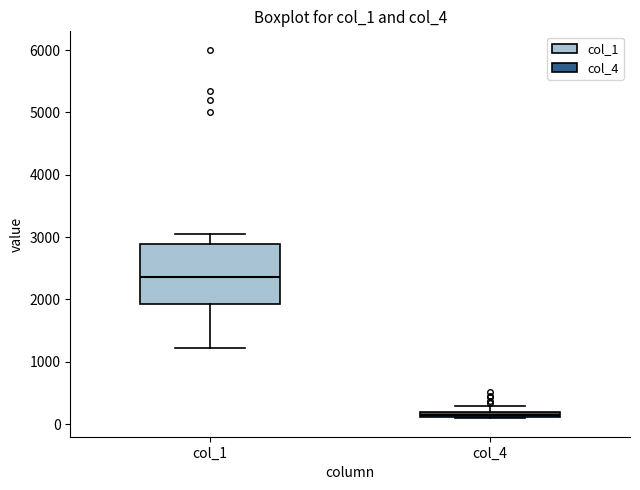

Which box's median line is the highest?

col_1